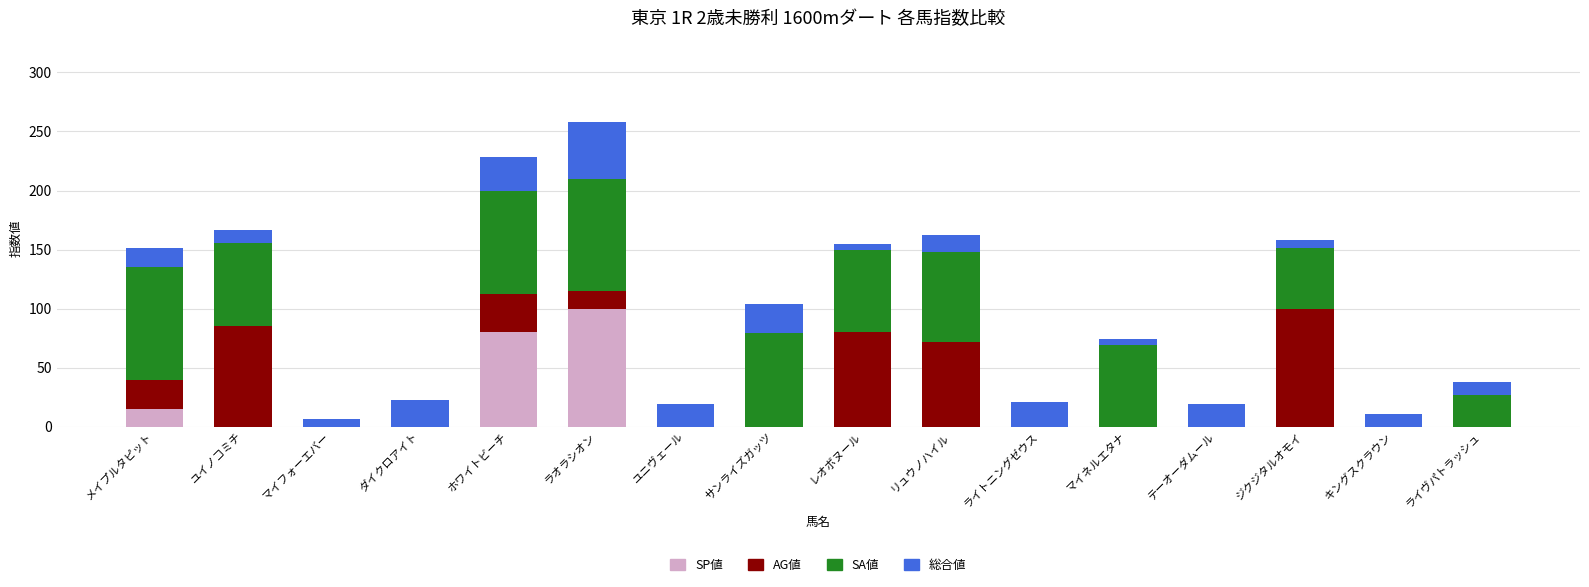

At which label does SP値 reach its peak?

ラオラシオン